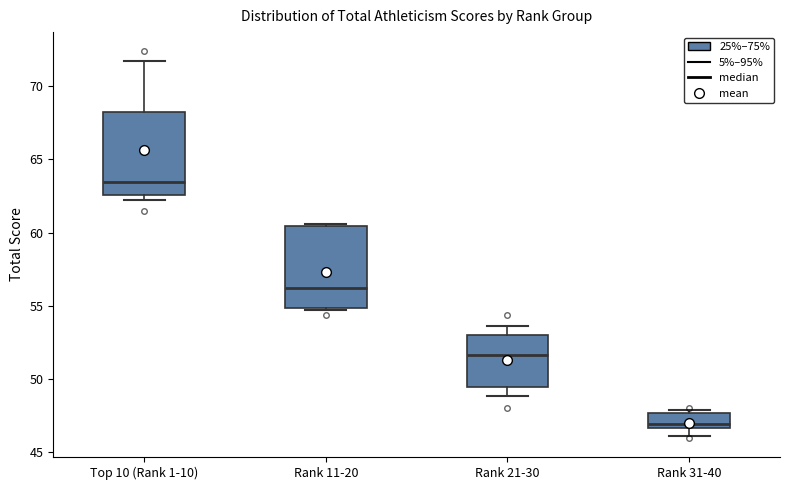

Which box's median line is the lowest?

Rank 31-40